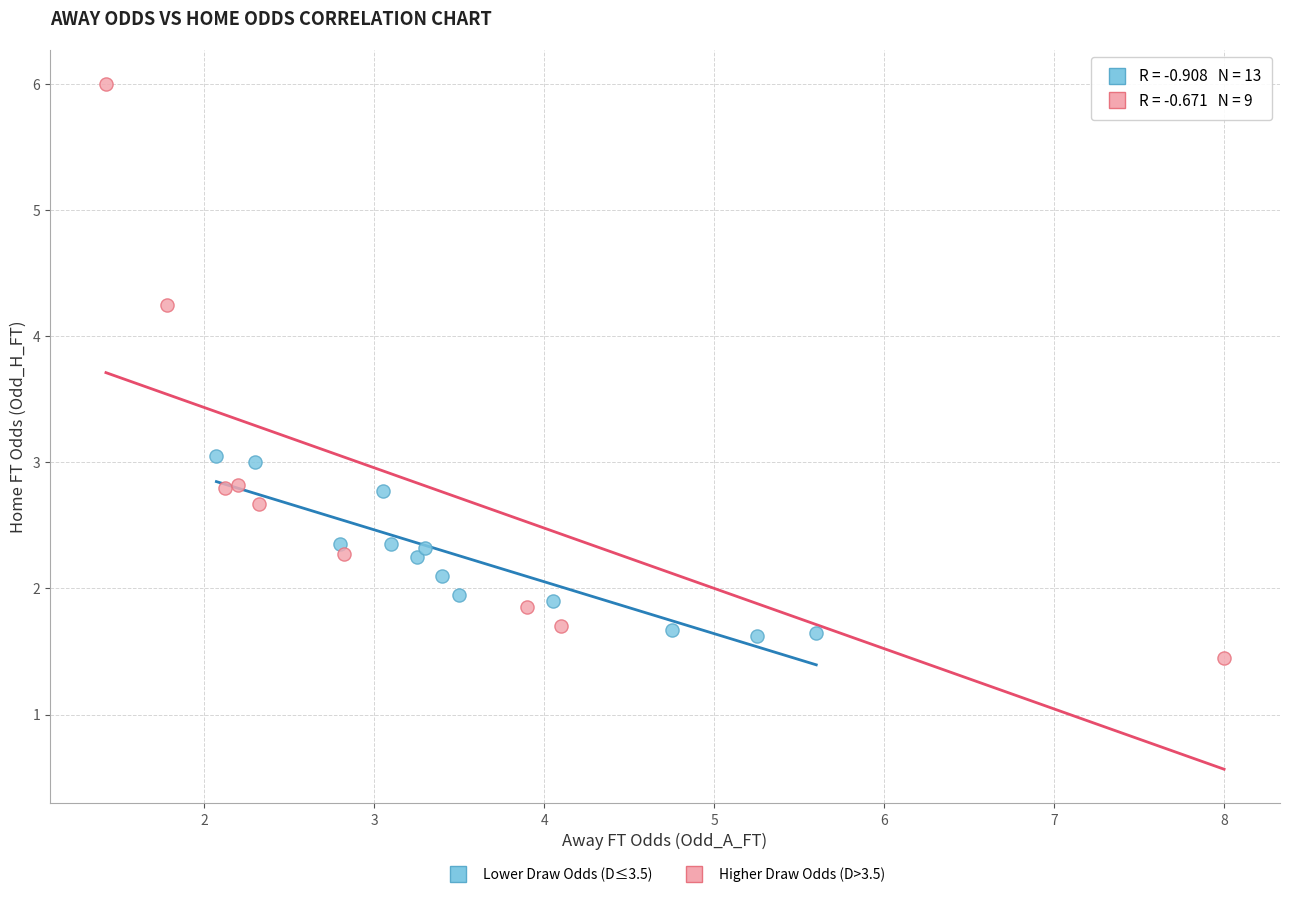

Which series has the largest Y range (max minus min)?

Higher Draw Odds (D>3.5)